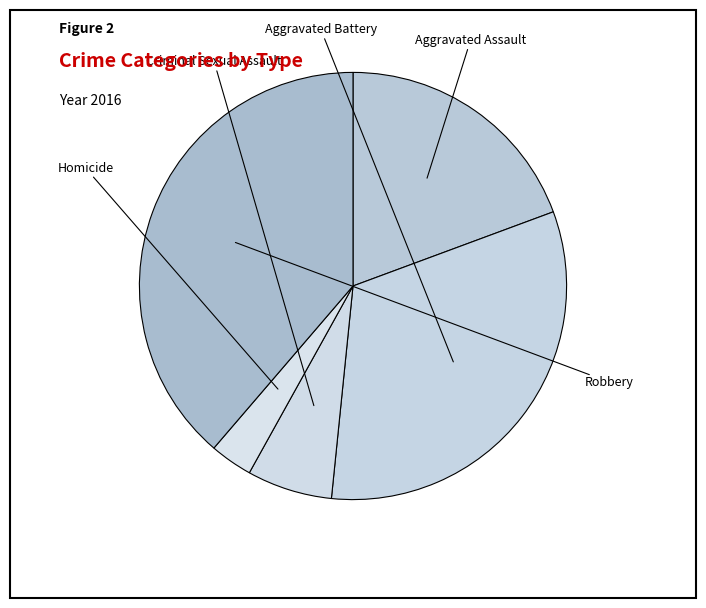

Rank the categories by value from highest to lowest.

Robbery, Aggravated Battery, Aggravated Assault, Criminal Sexual Assault, Homicide